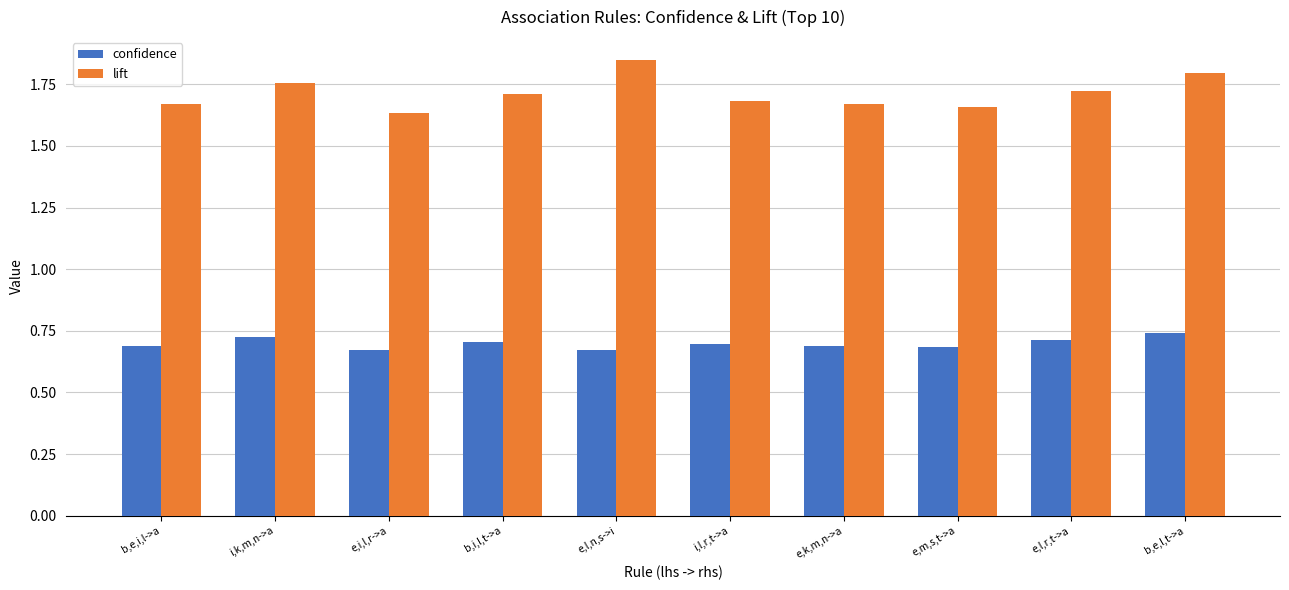

What is the difference between the second highest and minimum values in the lift series?

0.2